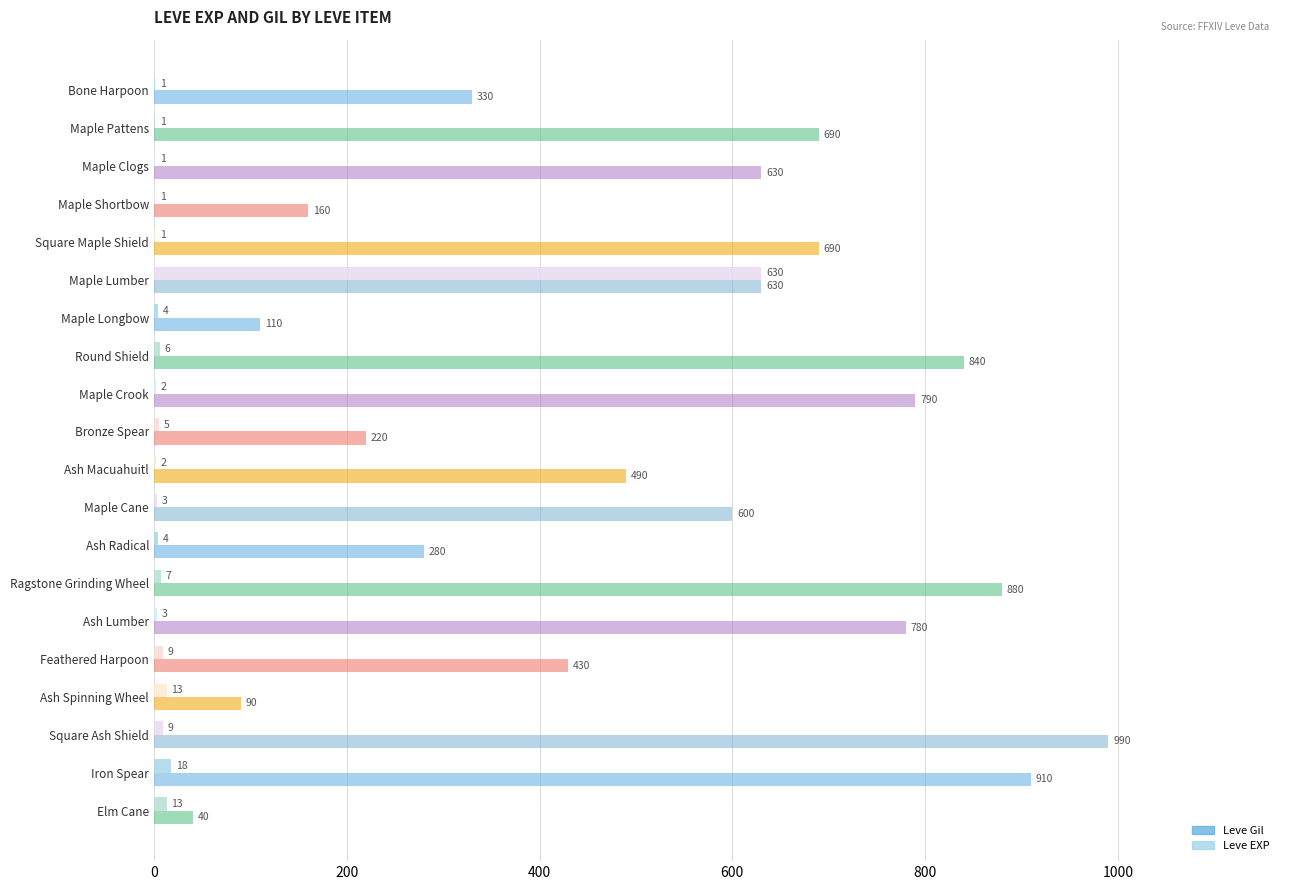

Which label corresponds to the largest value in the chart?

Square Ash Shield